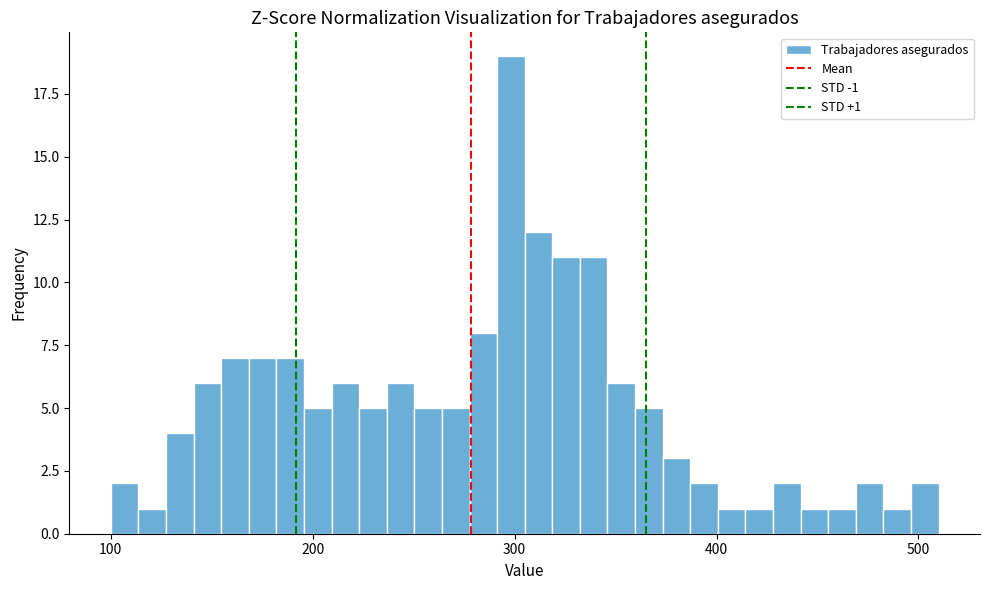

Around what value on the x-axis is the tallest bar? Give the approximate position of its centre, as read against the axis.

300